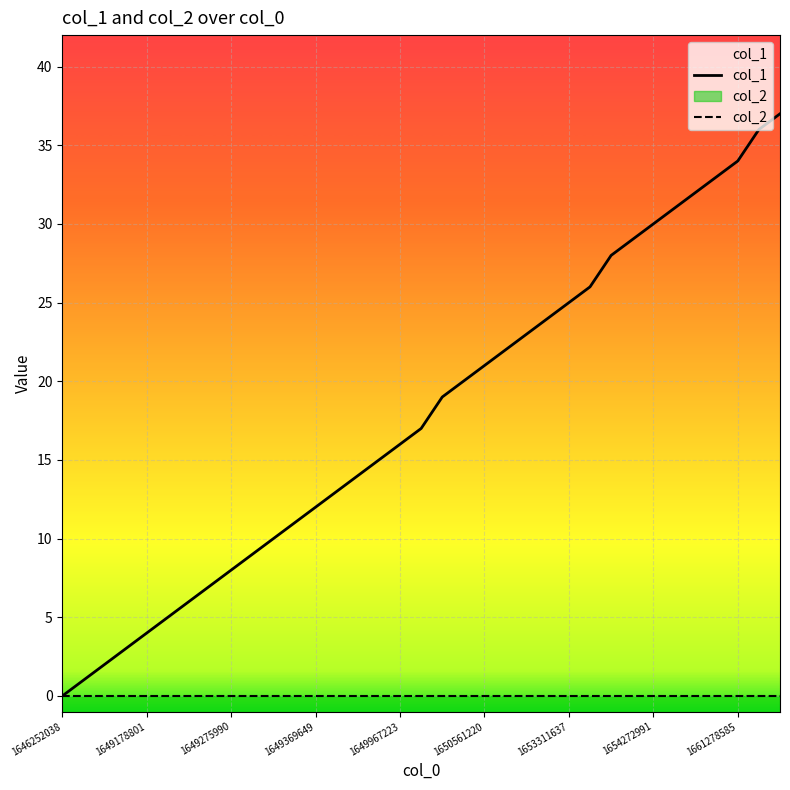

What is the difference between the maximum and minimum values in the col_1 series?

37